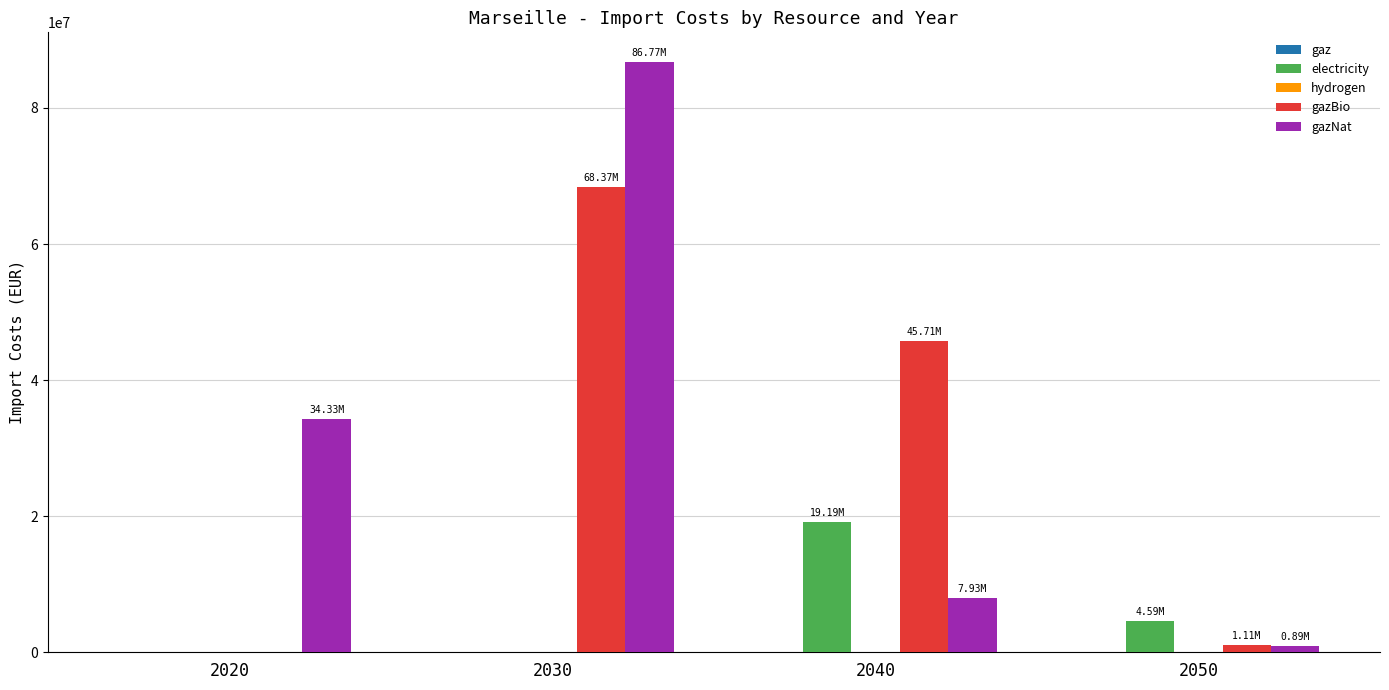

What is the sum of all electricity values?

23784201.3